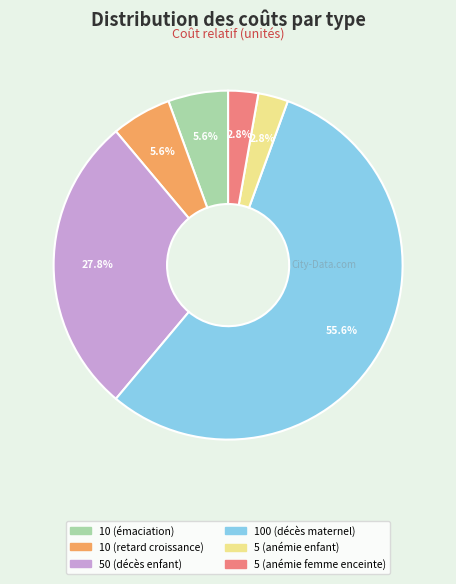

Is there any slice that represents more than half of the pie?

Yes